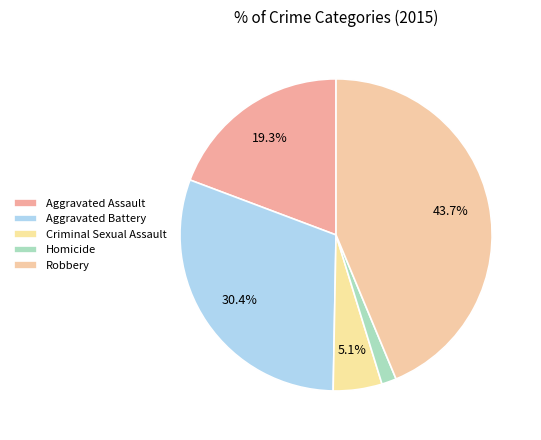

Is Homicide the majority of the pie?

No